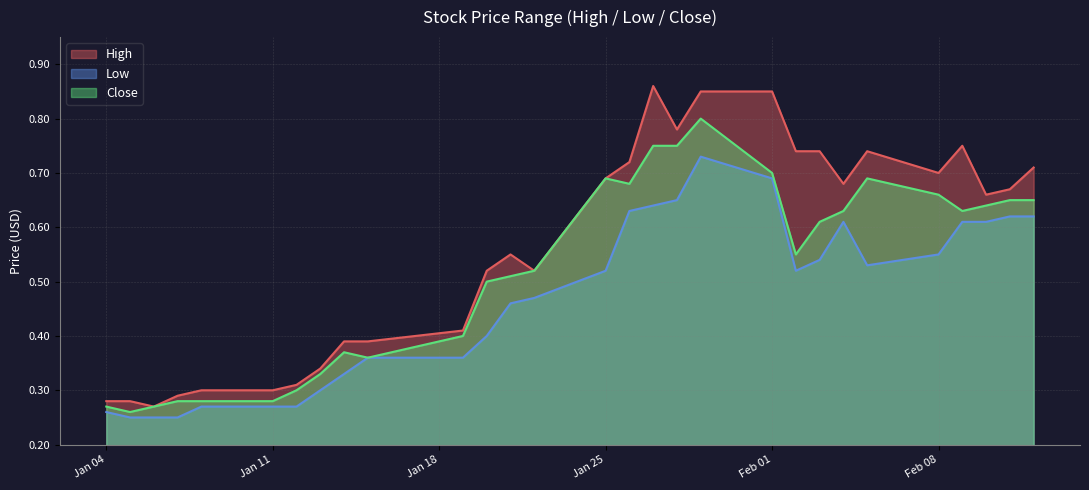

Count the High values in the range 0 to 1.

29